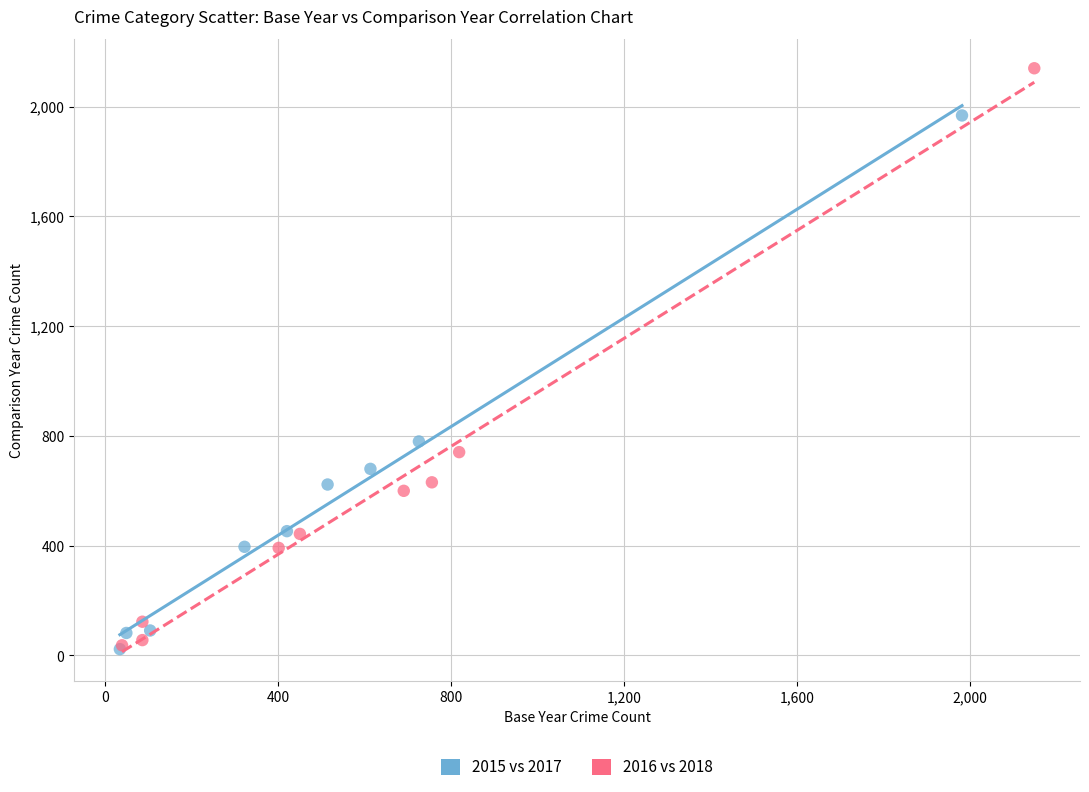

Which series reaches the maximum Y coordinate?

2016 vs 2018